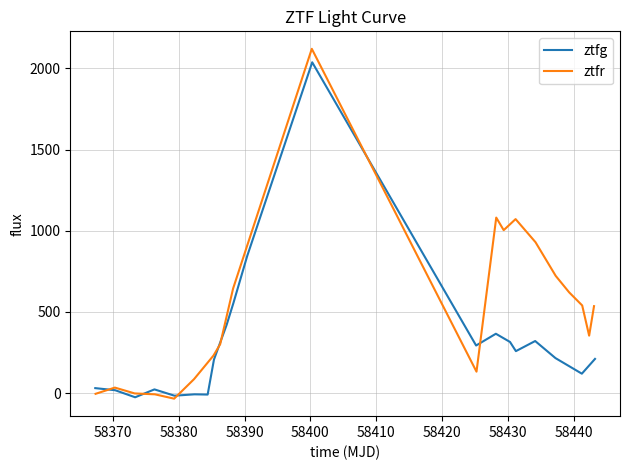

In ztfr, how many points are lower than both neighbors (excluding endpoints)?

4